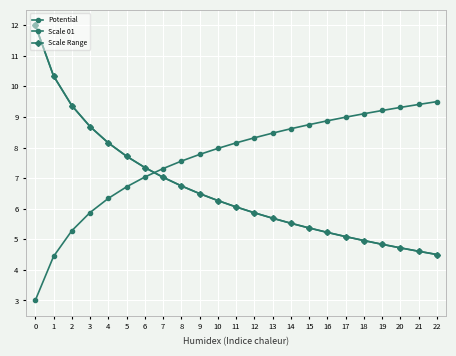

What is the average value of the Potential series?

7.7